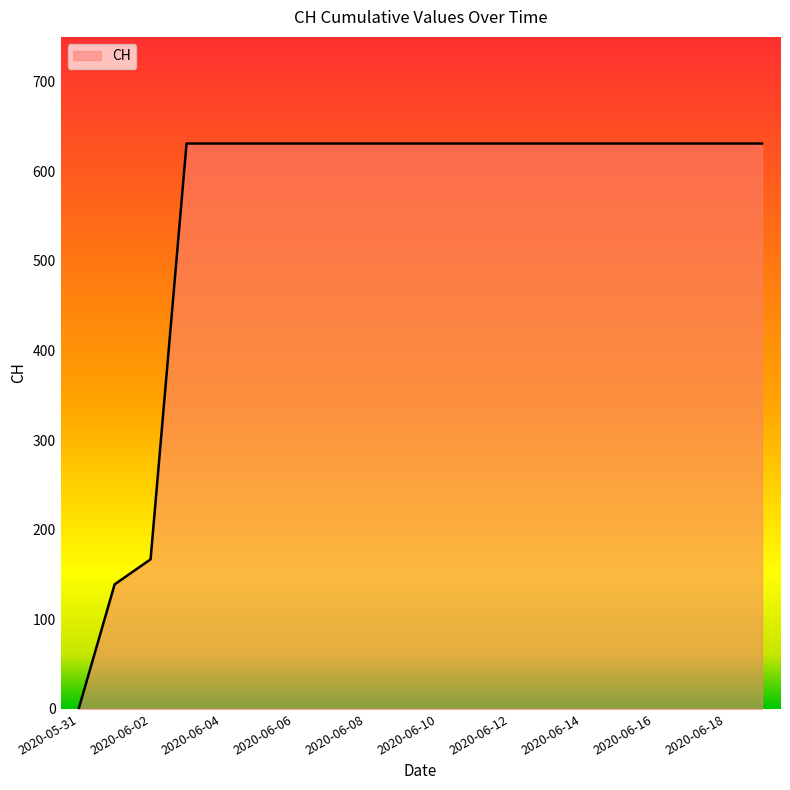

How many values are above zero?

19